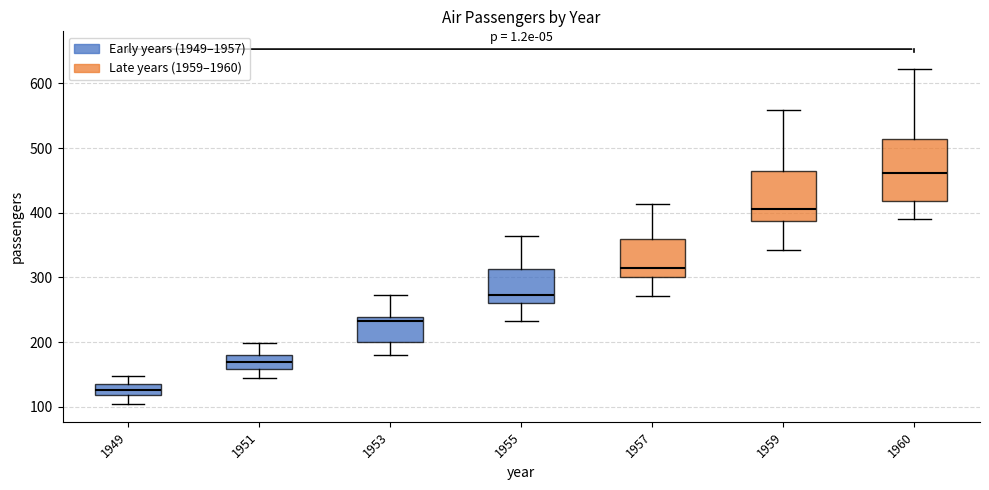

Which box's median line is the lowest?

1949